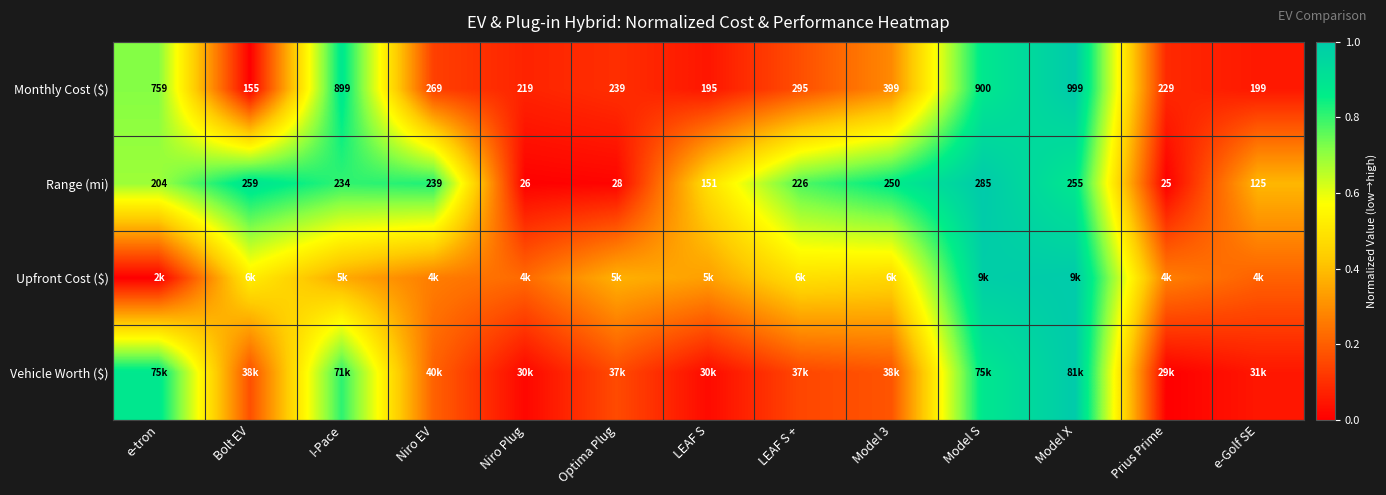

How many values in the Monthly Cost ($) series are below 269?

6